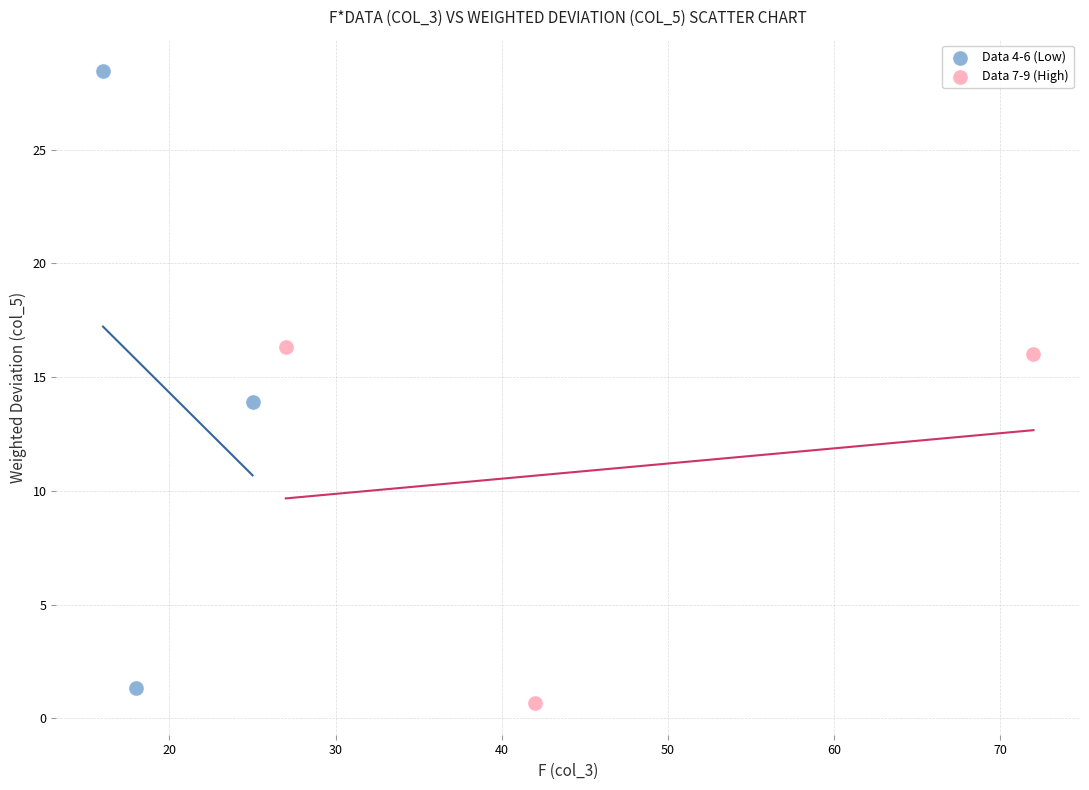

Which series has the largest Y range (max minus min)?

Data 4-6 (Low)